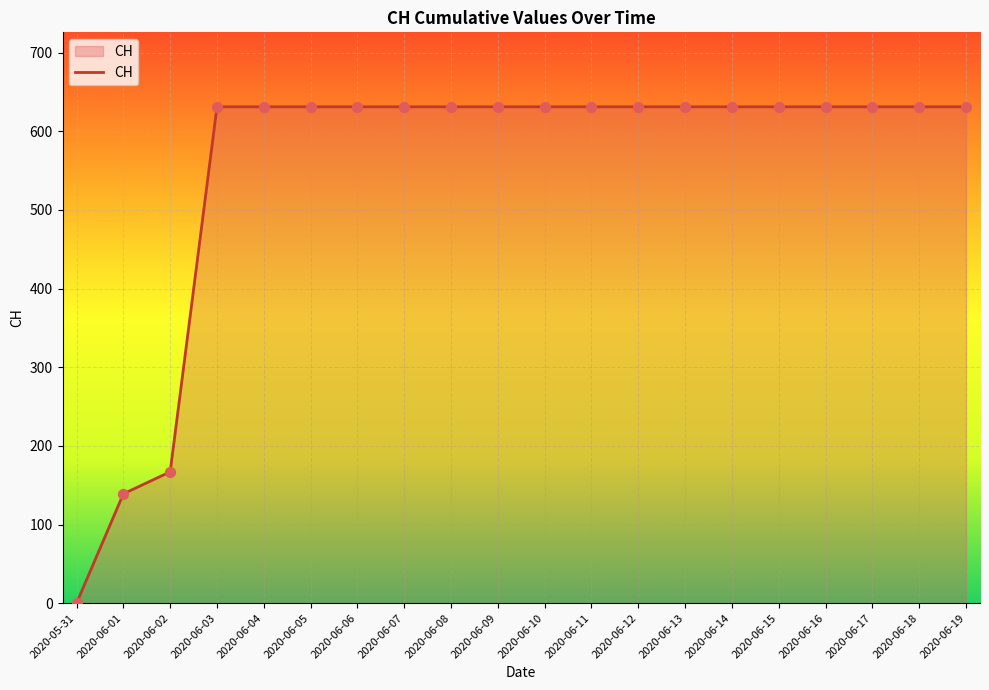

What is the ratio of the value at 2020-06-14 to the value at 2020-06-07?

1.0